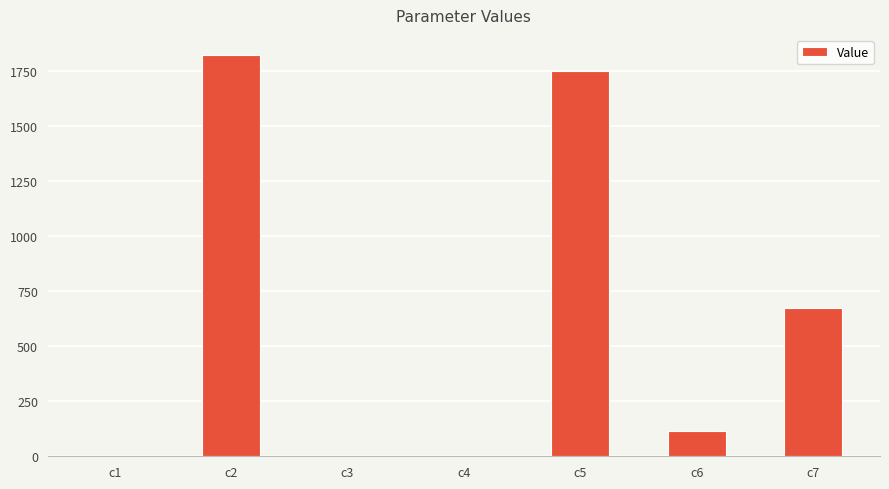

What is the sum of all values?

4369.2